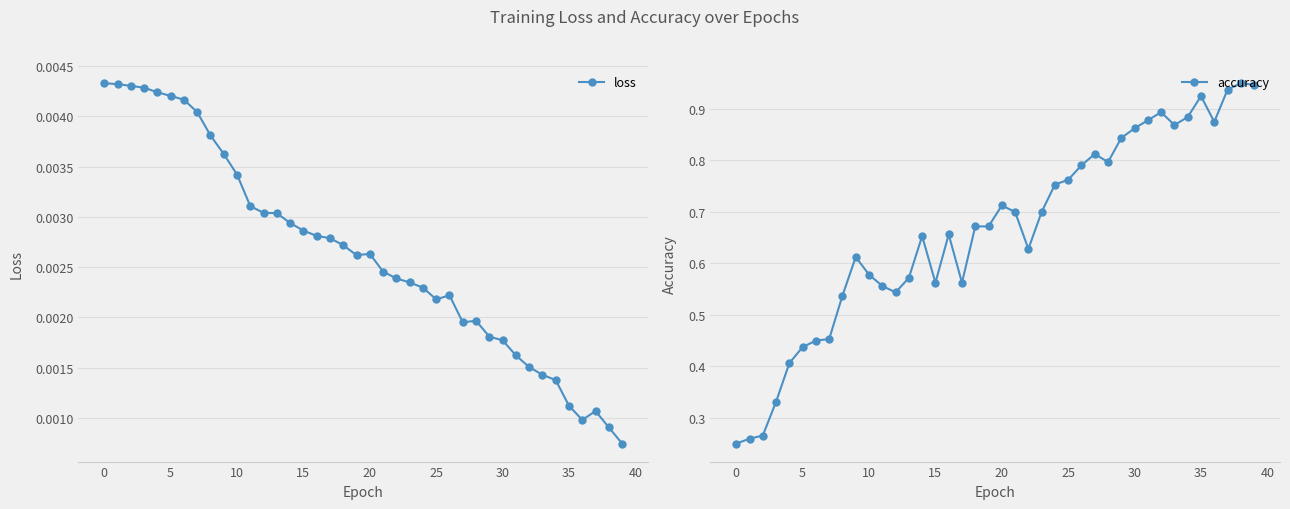

Is this an area chart (filled region under the line)?

No